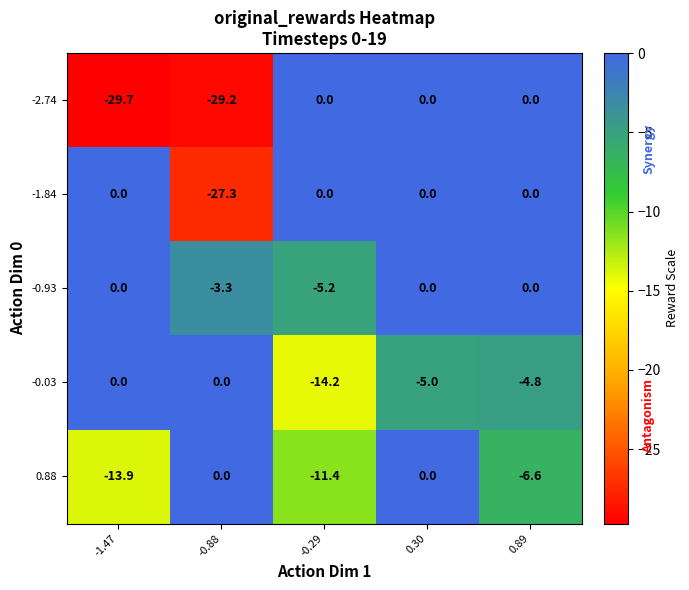

Reading right to left, what are all the values shown in this chart?

-2.74: 0.0	0.0	0.0	-29.2	-29.7
-1.84: 0.0	0.0	0.0	-27.3	0.0
-0.93: 0.0	0.0	-5.2	-3.3	0.0
-0.03: -4.8	-5.0	-14.2	0.0	0.0
0.88: -6.6	0.0	-11.4	0.0	-13.9